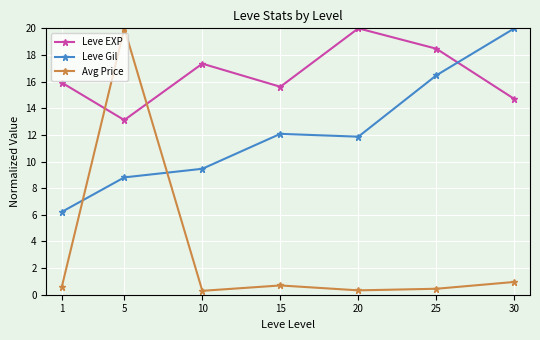

Which series has the widest spread of values?

Avg Price